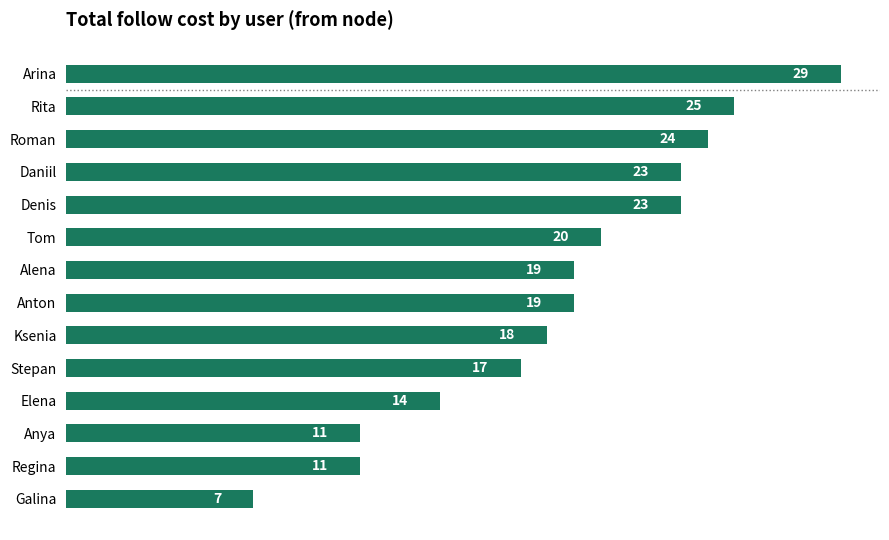

What is the average value?

19